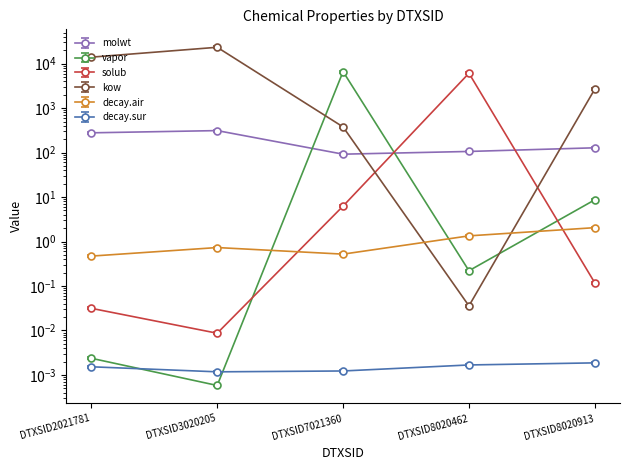

How many distinct data groups are displayed?

6